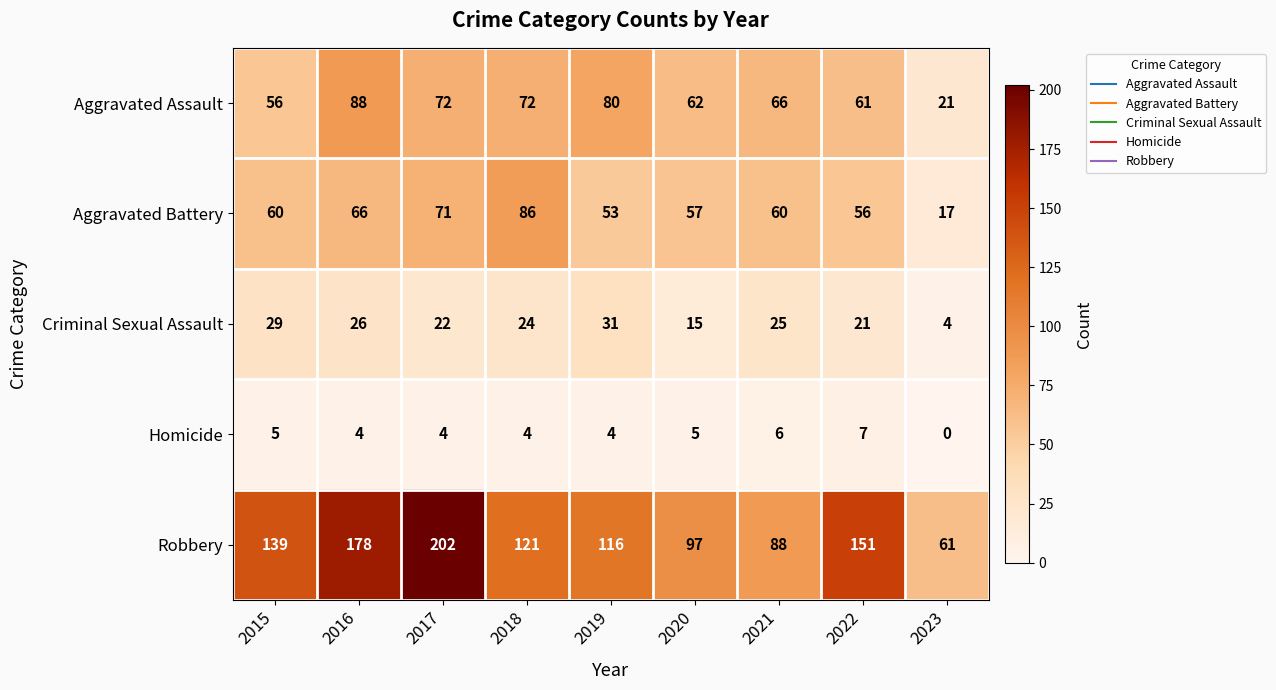

Which series has the largest total across all categories?

Robbery